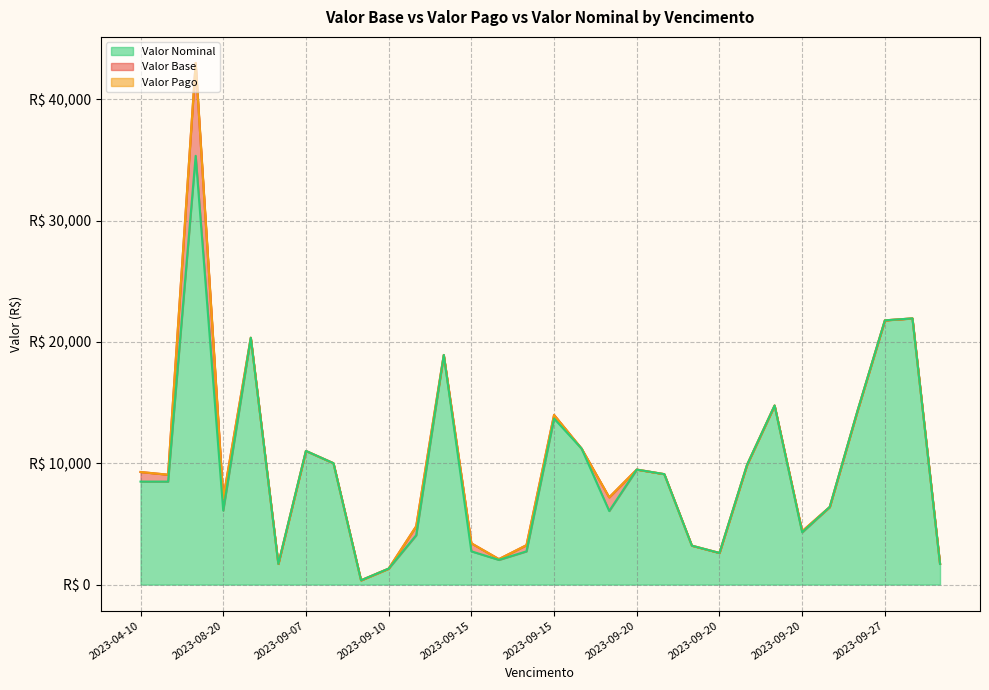

What is the total value across all series at 2023-09-20?

28433.5